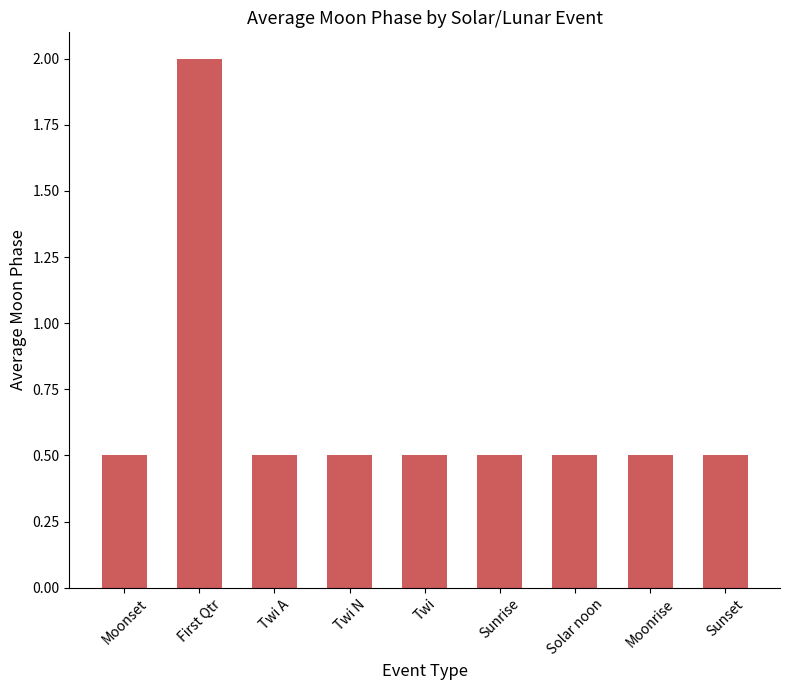

What is the change in value from First Qtr to Twi N?

-1.5